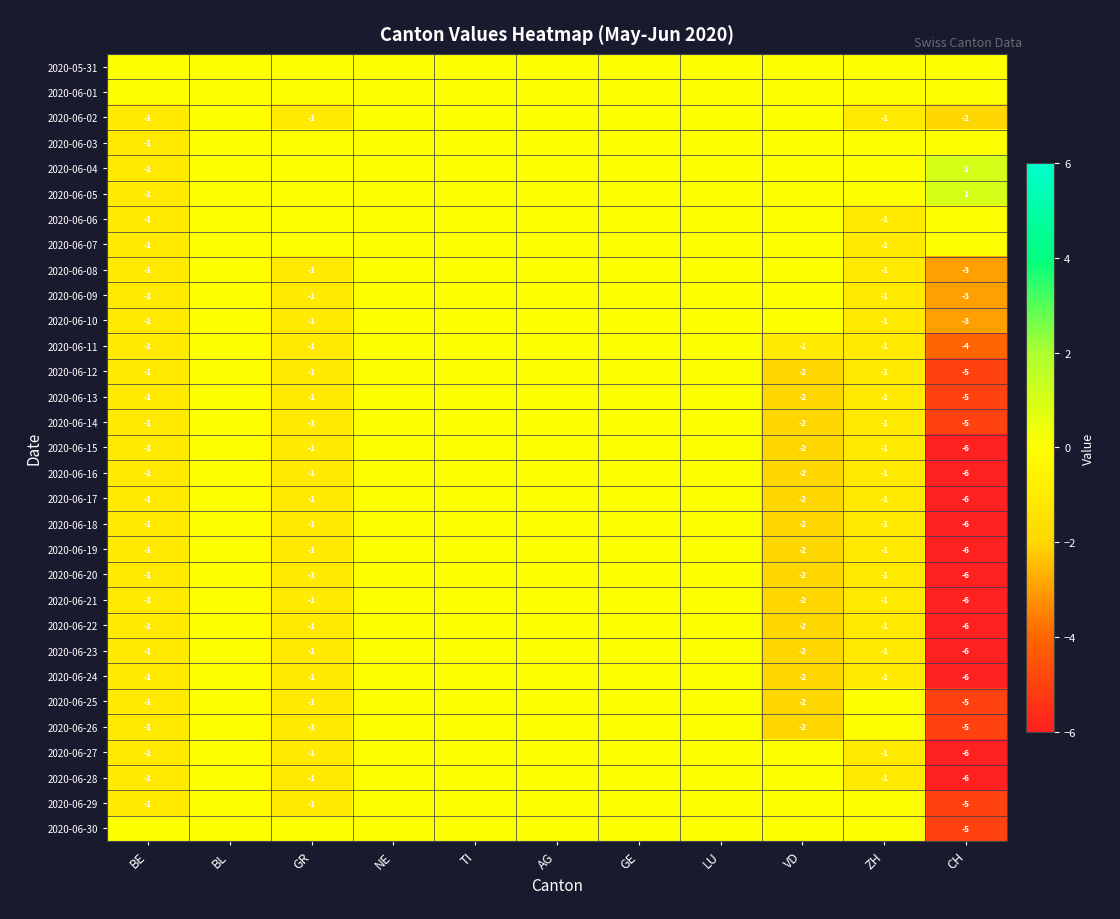

List the labels in order of 2020-06-14 value, smallest first.

CH, VD, BE, GR, ZH, BL, NE, TI, AG, GE, LU